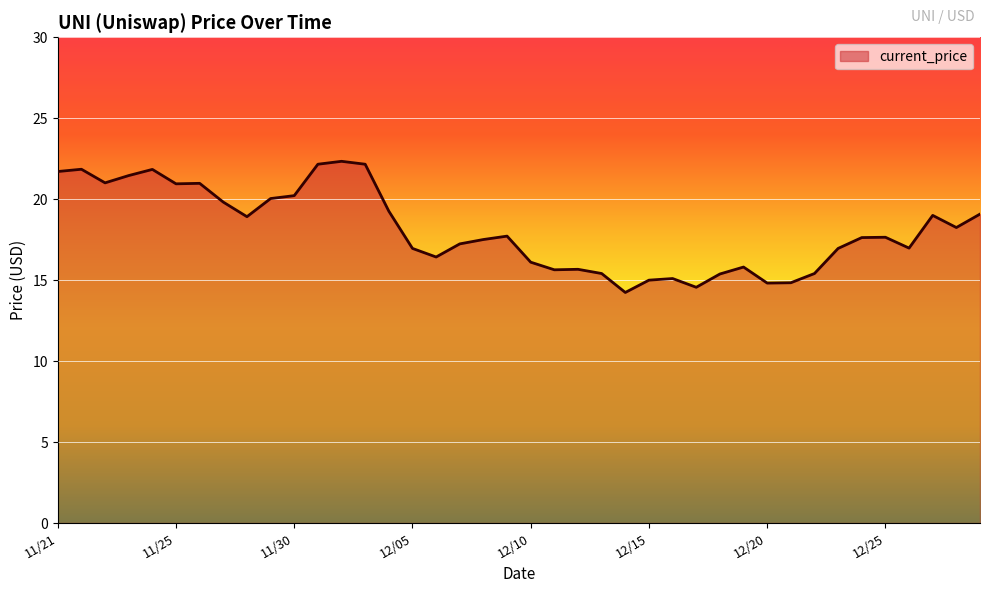

What is the minimum value shown in the chart?

14.2